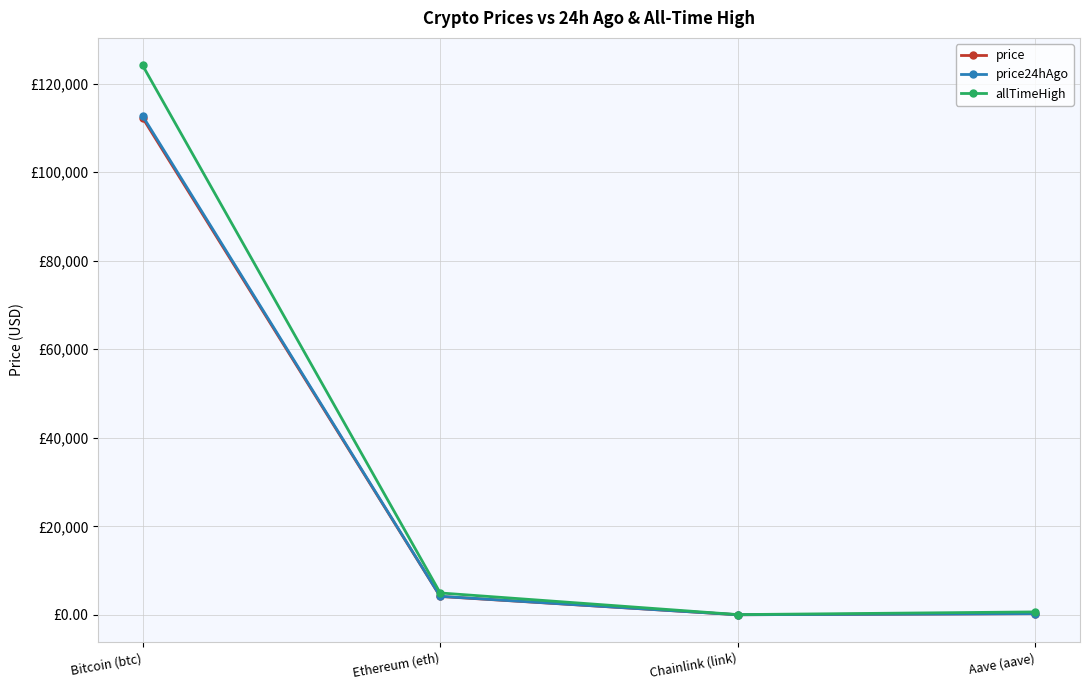

What is the label of the 2nd point from the left?

Ethereum (eth)